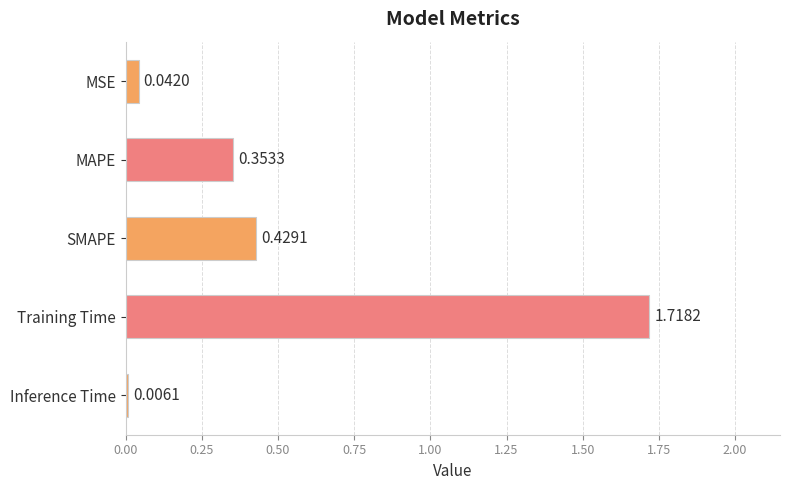

At which label is the value closest to 0?

Inference Time